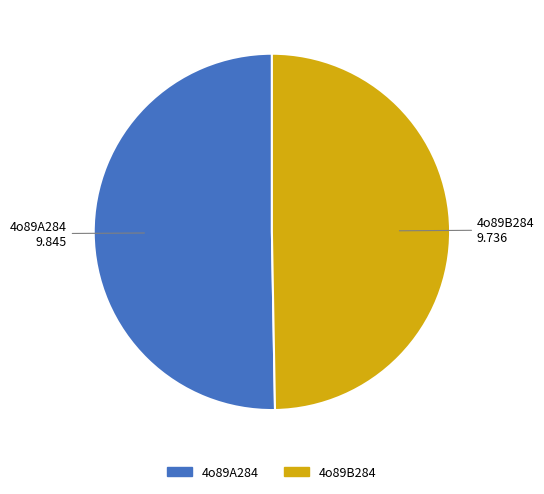

Which category accounts for the majority?

4o89A284